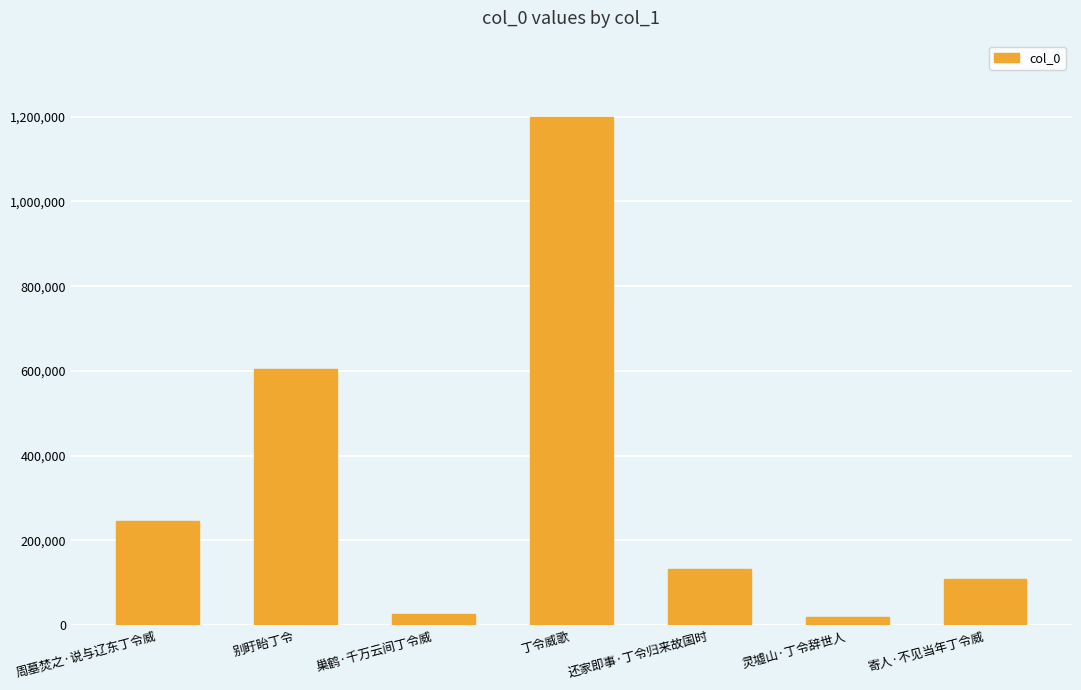

What value does the data have at 周墓焚之·说与辽东丁令威, to the nearest 50?

244800